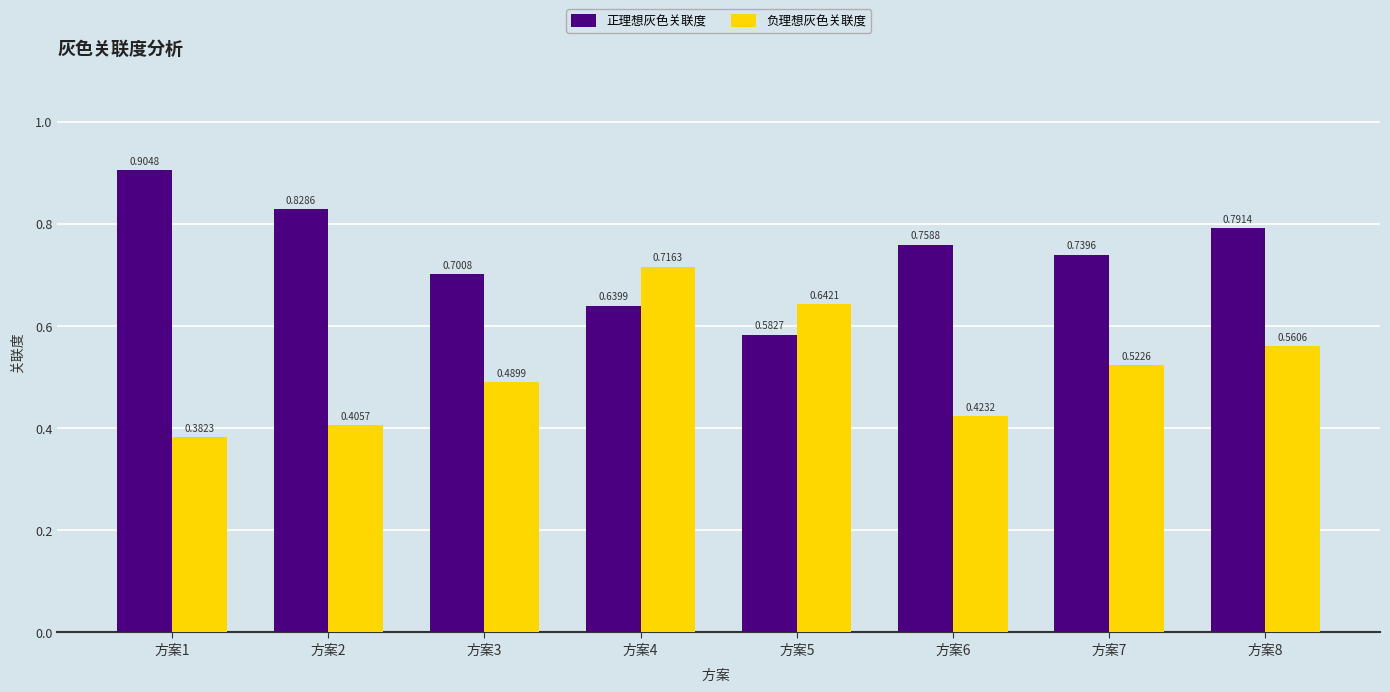

Is the value of 正理想灰色关联度 at 方案7 greater than the value of 负理想灰色关联度 at 方案5?

Yes